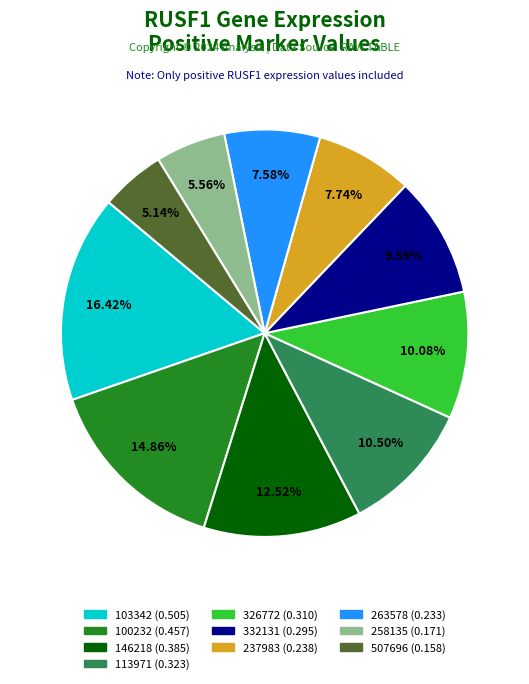

How many segments does this pie chart have?

10